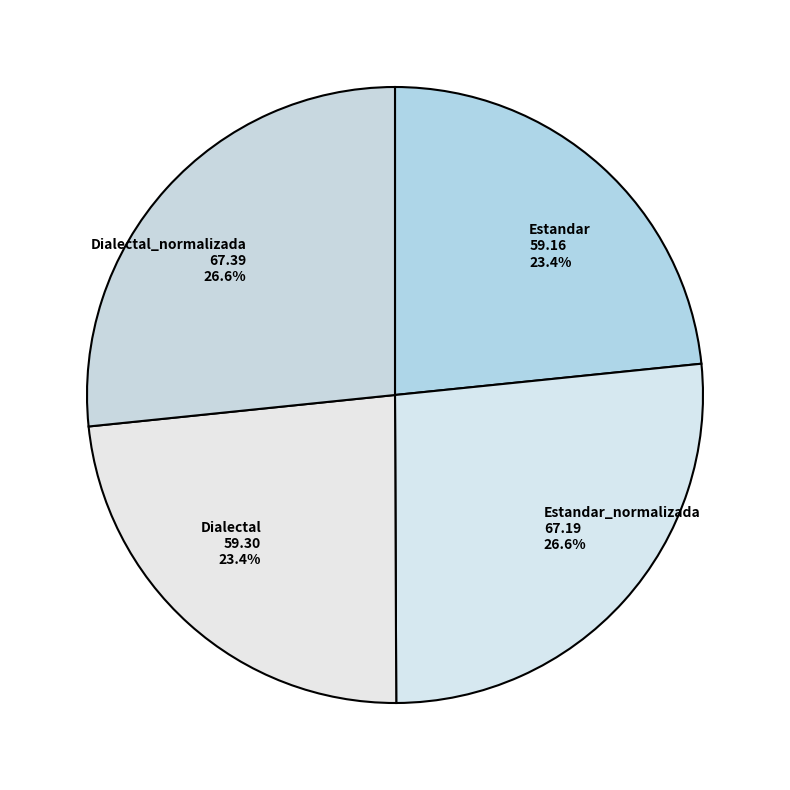

How many slices are in this pie chart?

4